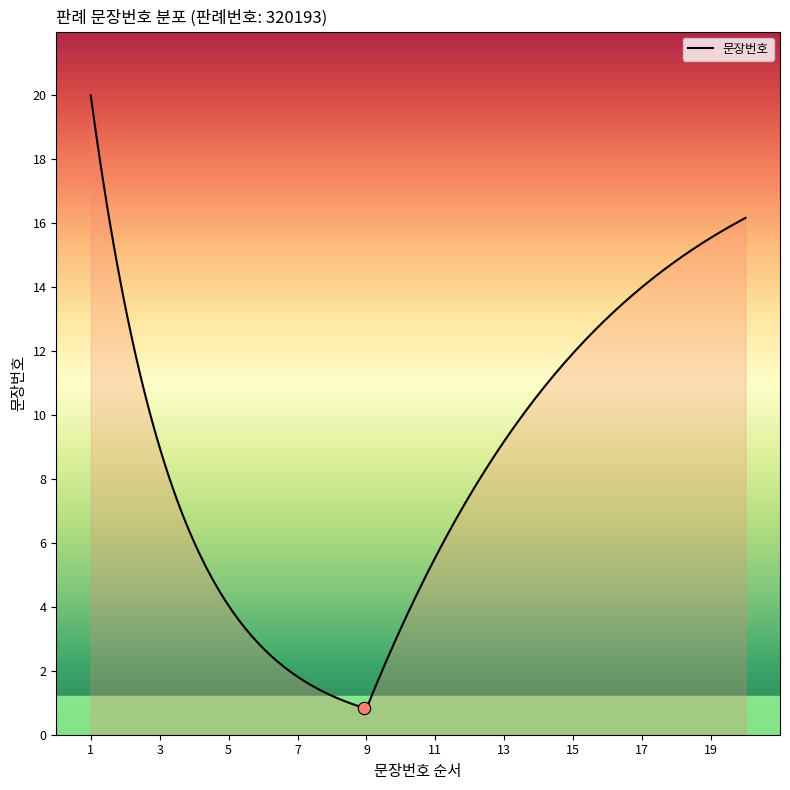

What is the maximum value shown in the chart?

20.0